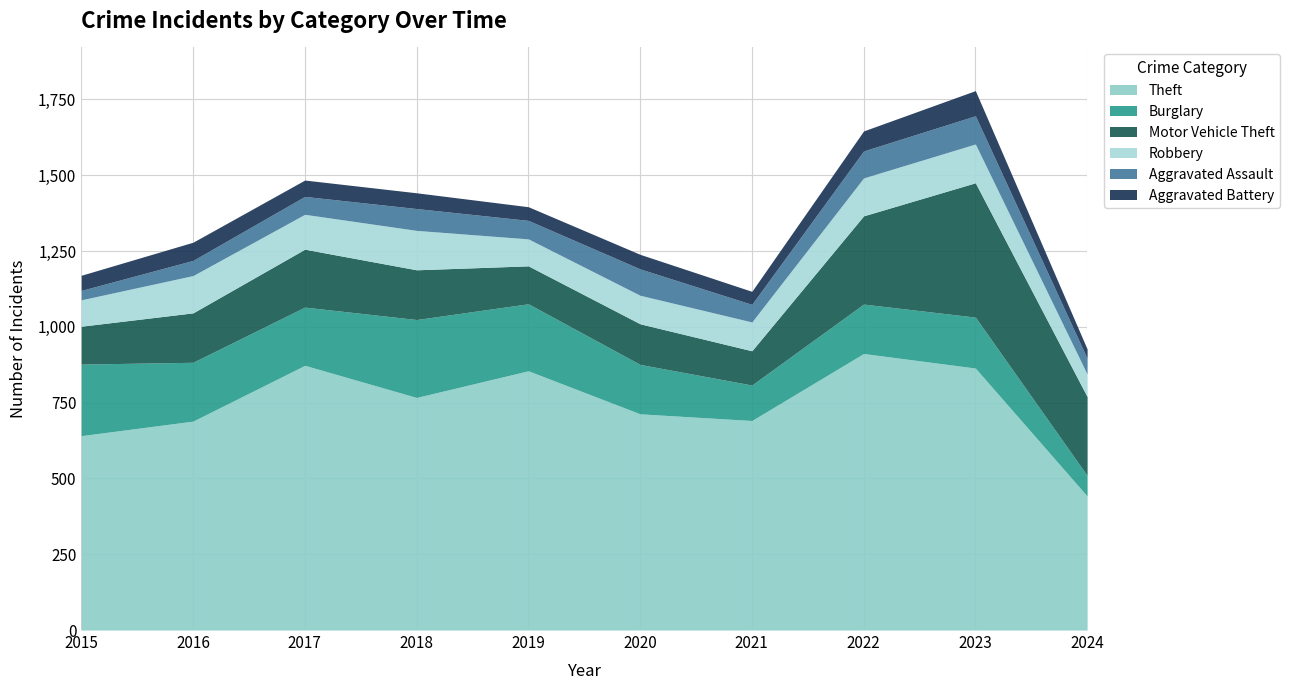

What are all the series names shown in the legend?

Theft, Burglary, Motor Vehicle Theft, Robbery, Aggravated Assault, Aggravated Battery